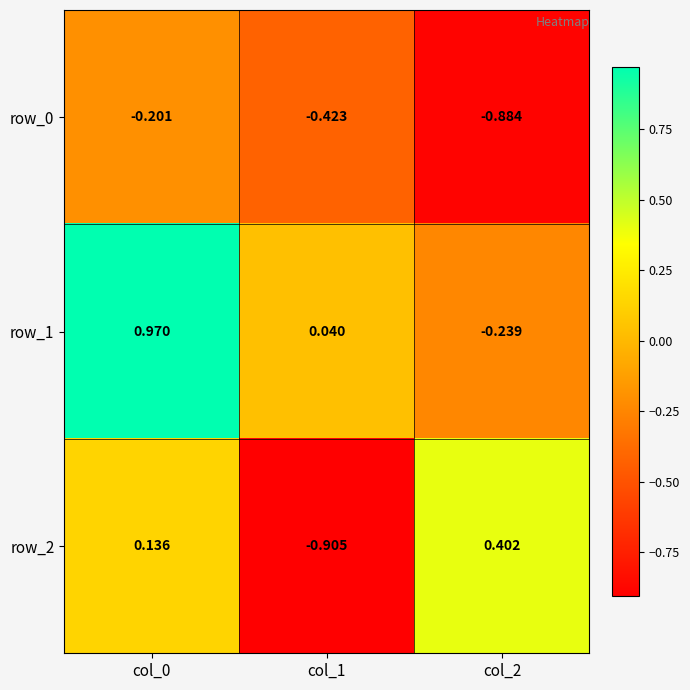

Is it true that row_0 equals -0.2 at col_0?

True